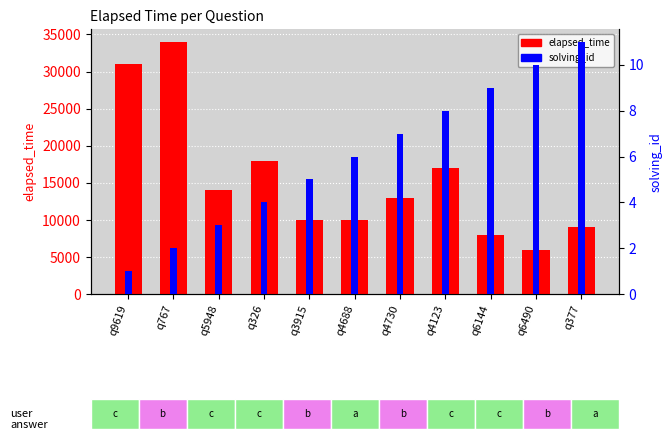

What is the highest value of the solving_id series?

11